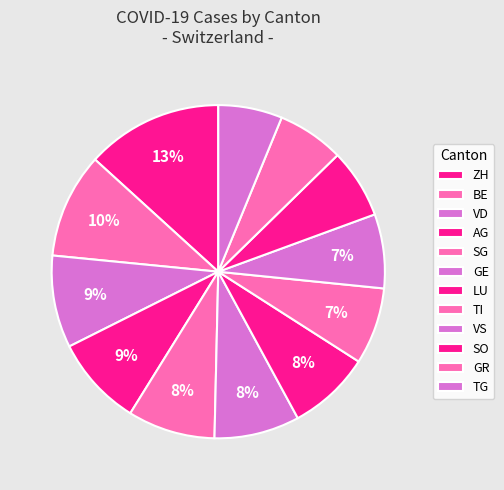

How many slices are in this pie chart?

12